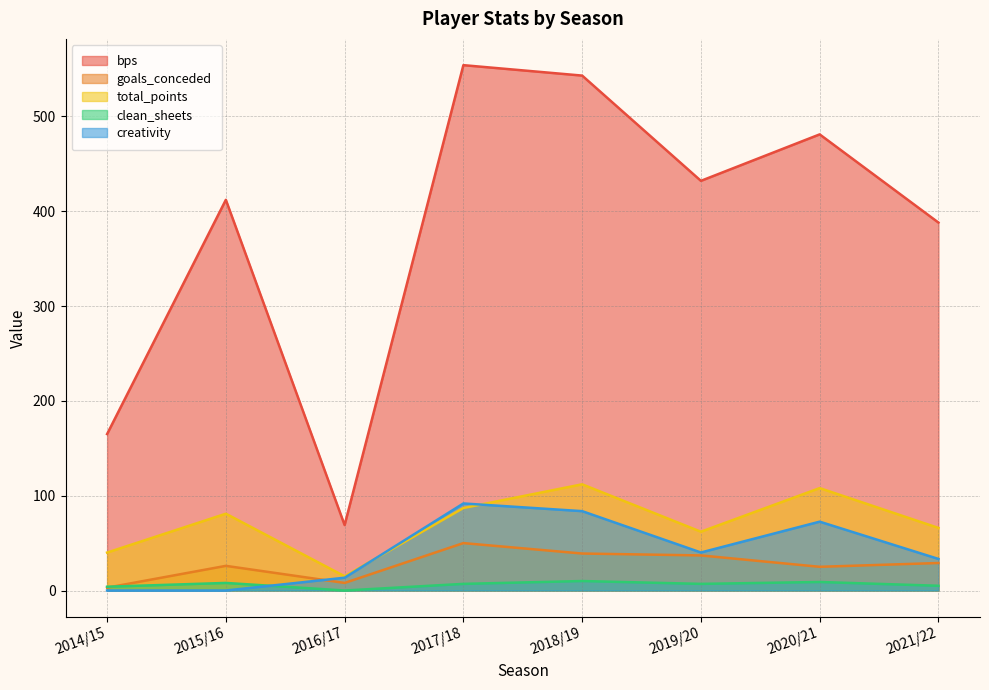

At 2015/16, list the series in order from largest to smallest.

bps, total_points, goals_conceded, clean_sheets, creativity